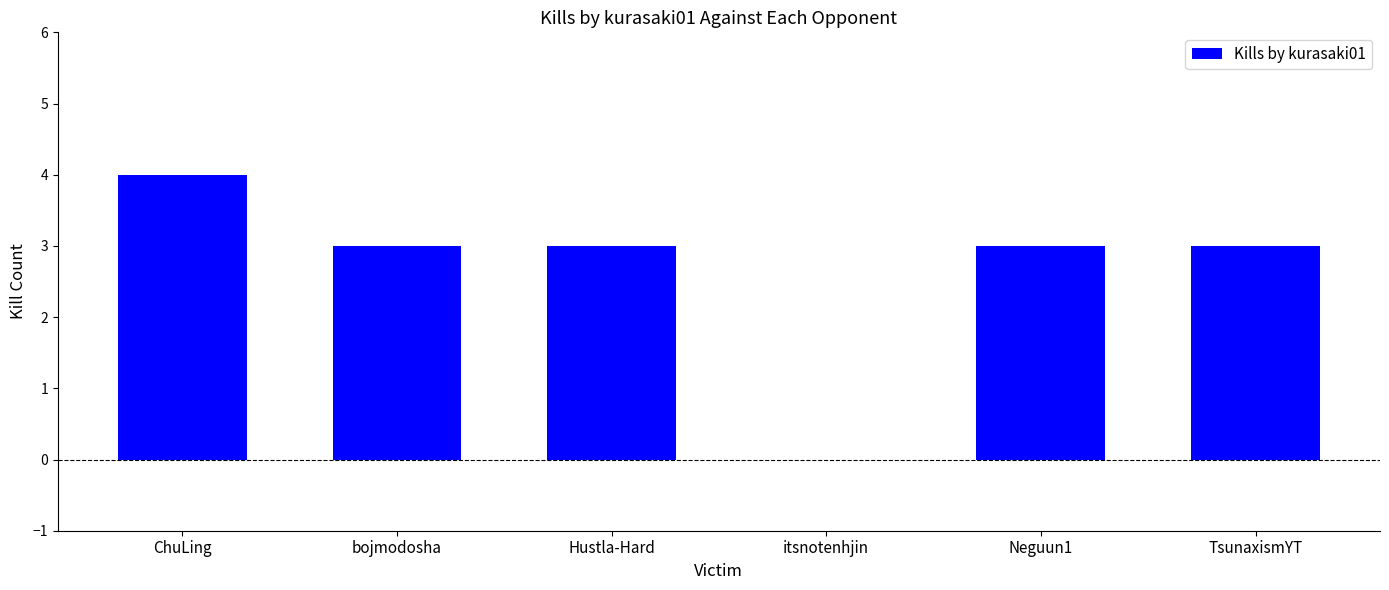

At which label does the data first exceed 3?

ChuLing